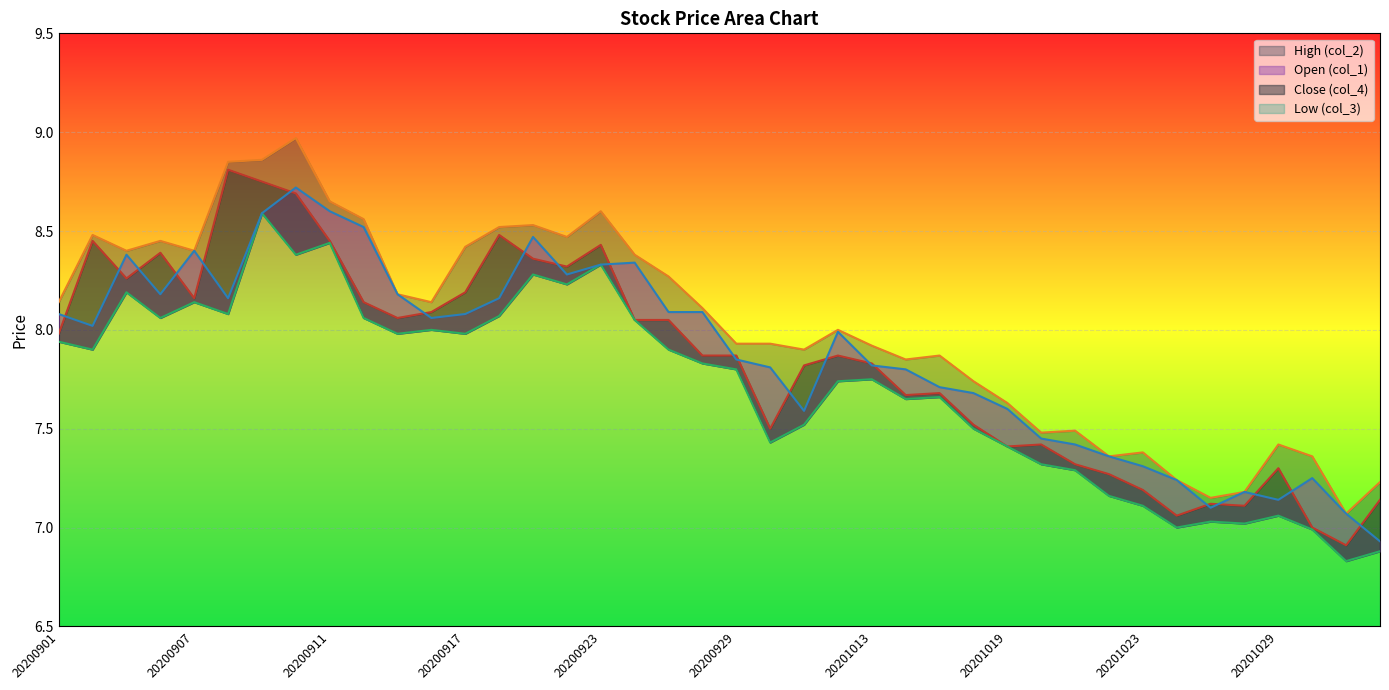

What is the difference between the maximum and minimum values in the Close (col_4) series?

1.9